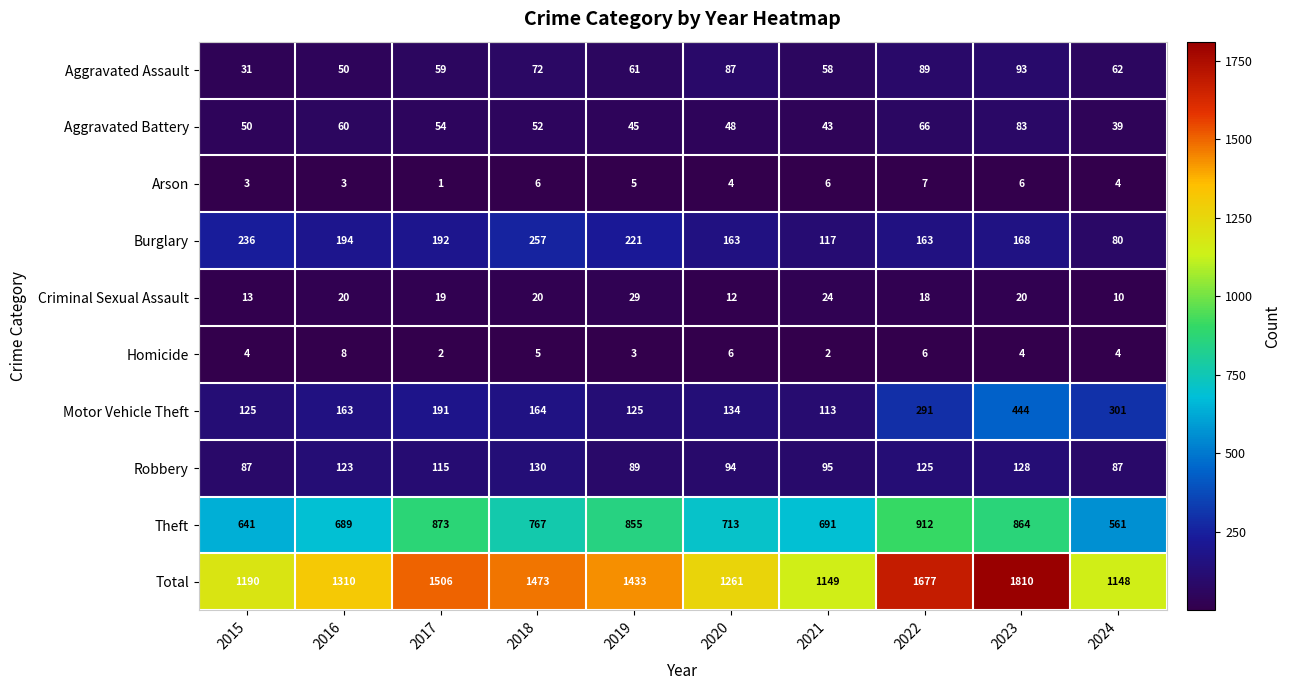

What is the difference between the highest and lowest values at 2022?

1671